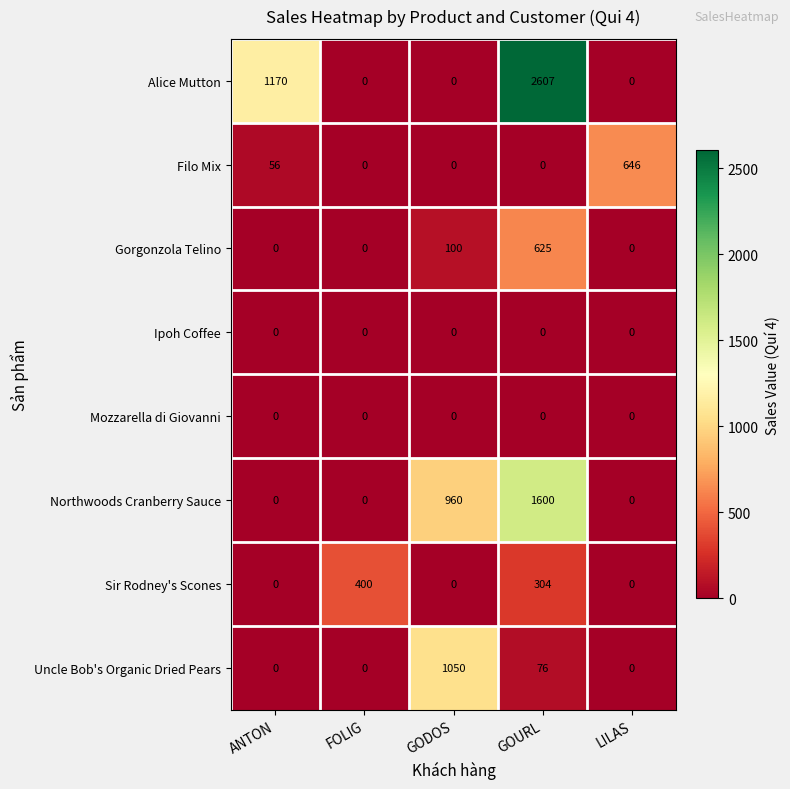

Count the number of categories in the chart.

5